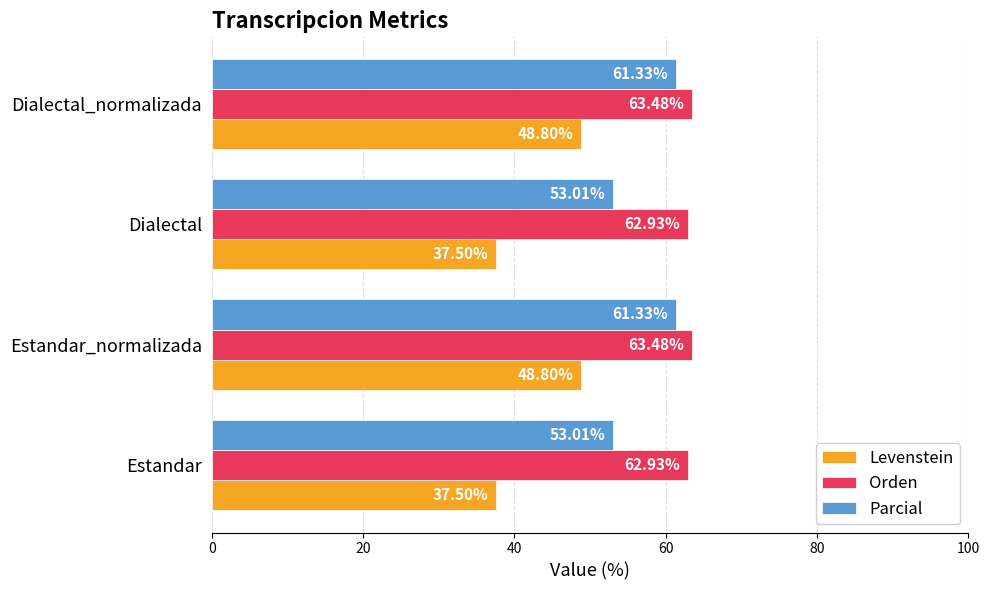

What is the sum of all Levenstein values?

172.6